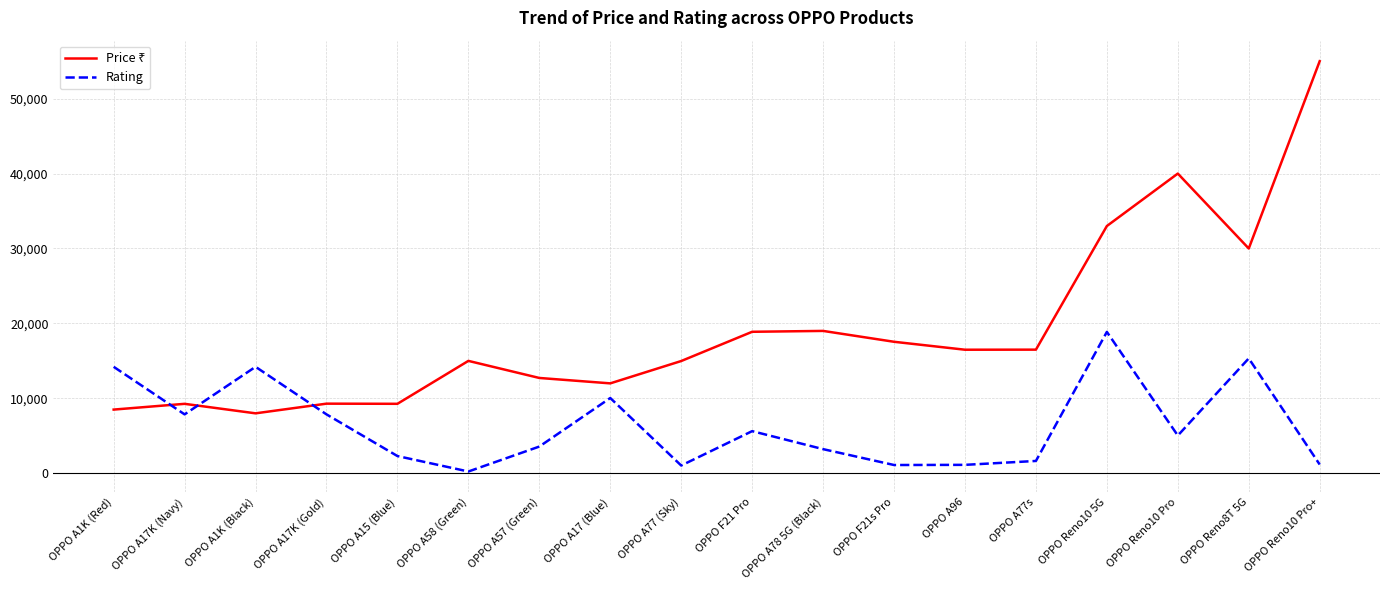

At which category is the sum across all series the highest?

OPPO Reno10 Pro+